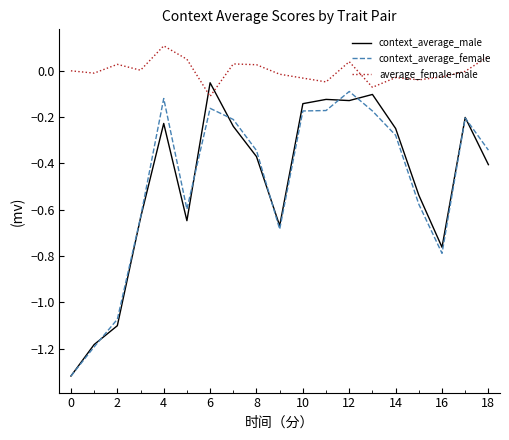

Which series has the largest total across all categories?

average_female-male